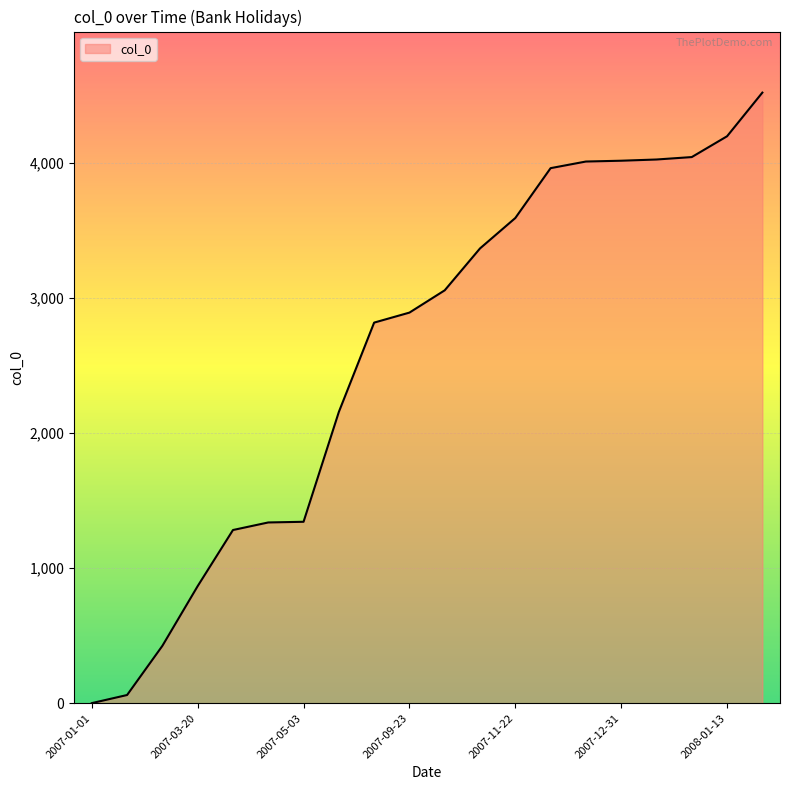

What is the greatest value displayed?

4519